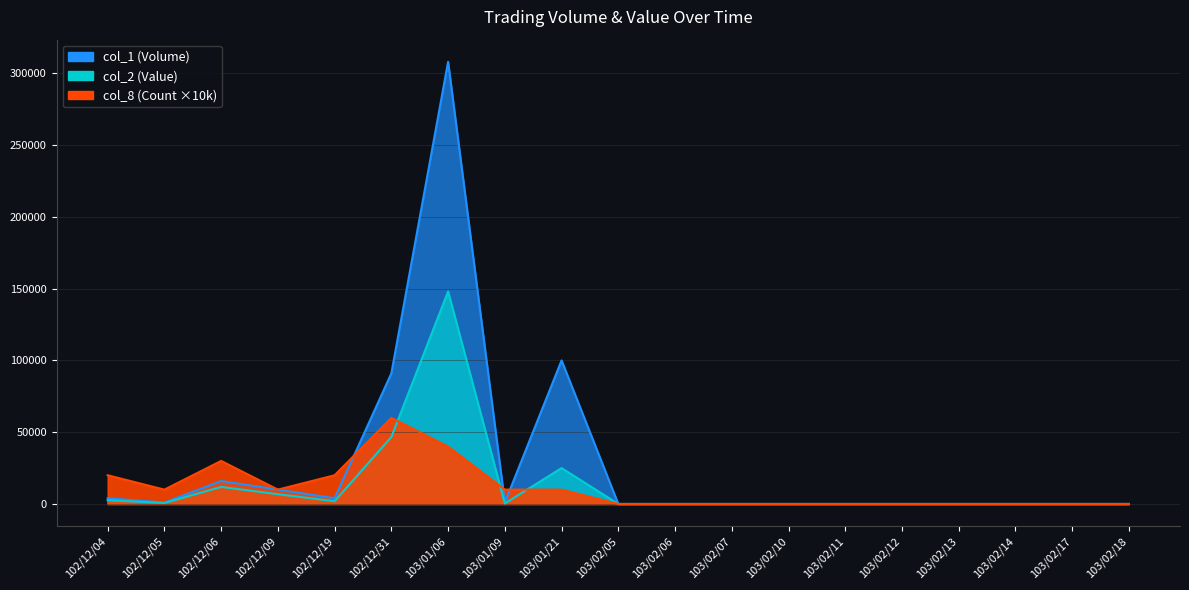

Does the chart have visible grid lines?

Yes